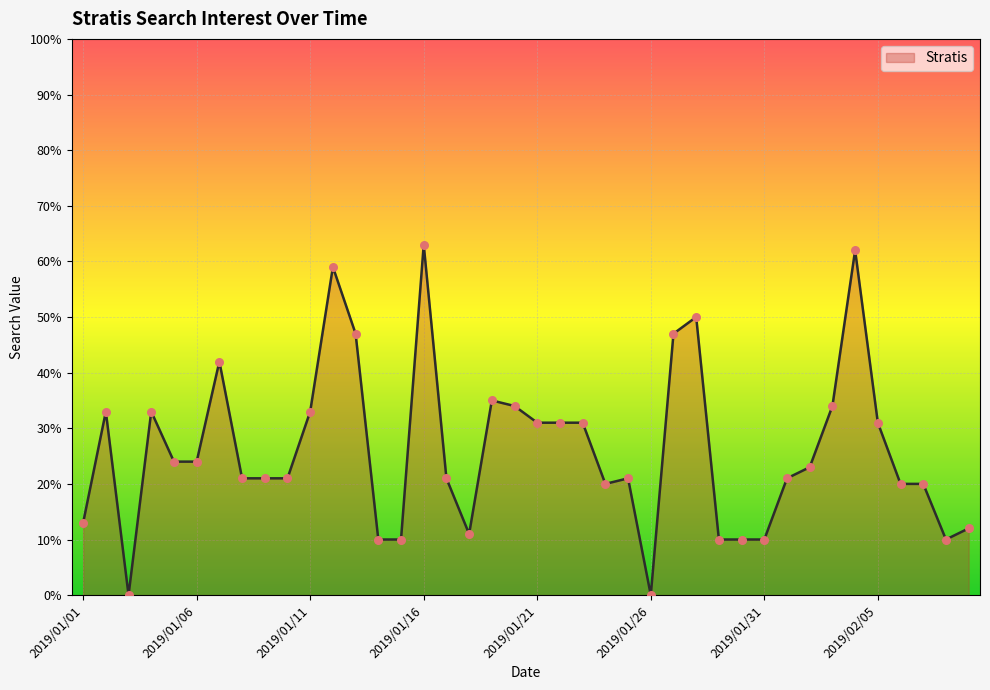

What is the maximum value shown in the chart?

63